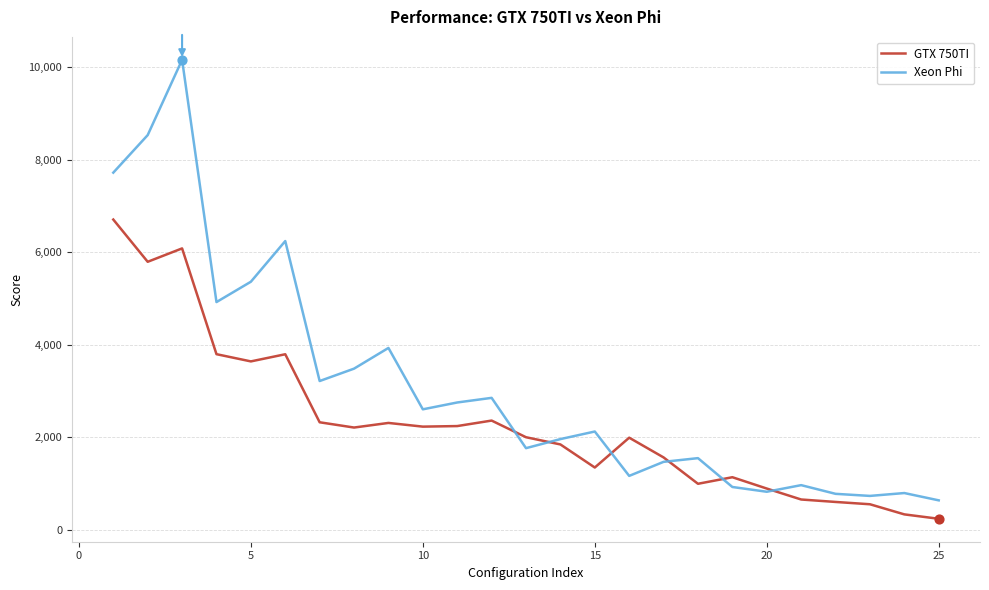

Which series has the largest total across all categories?

Xeon Phi